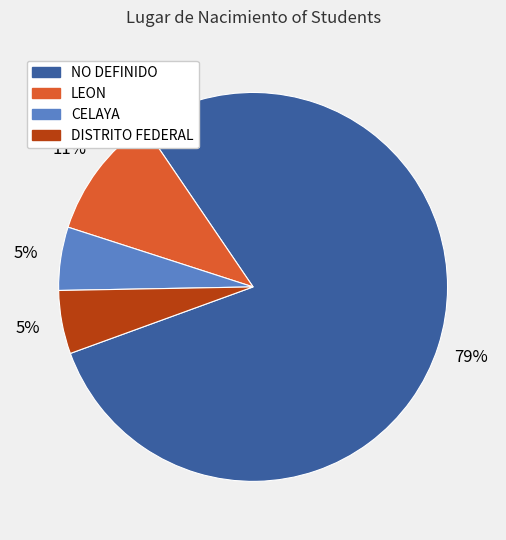

Count the number of slices in the pie.

4